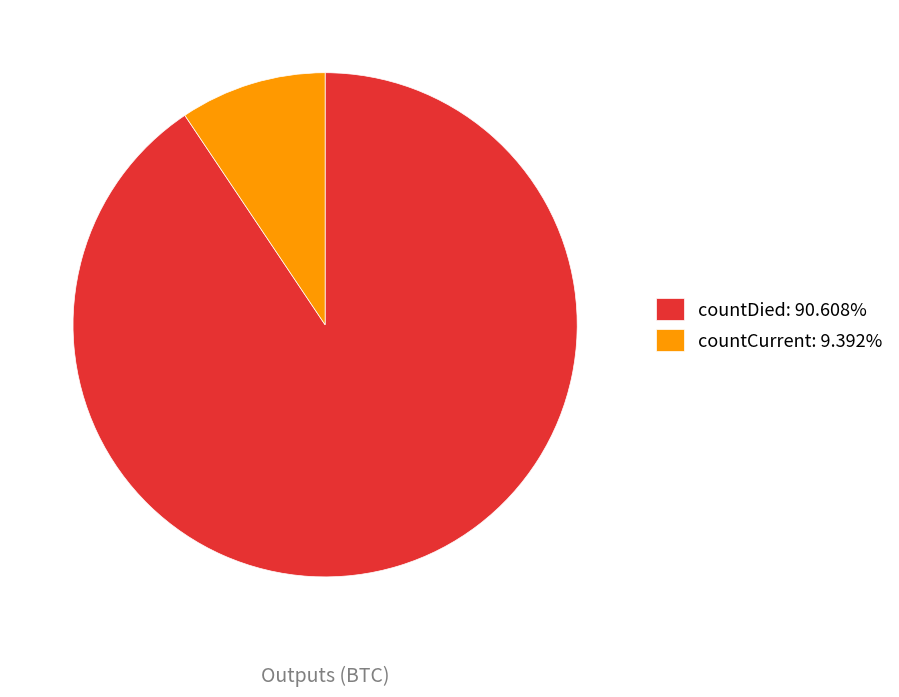

Does countCurrent account for over 50% of the chart?

No